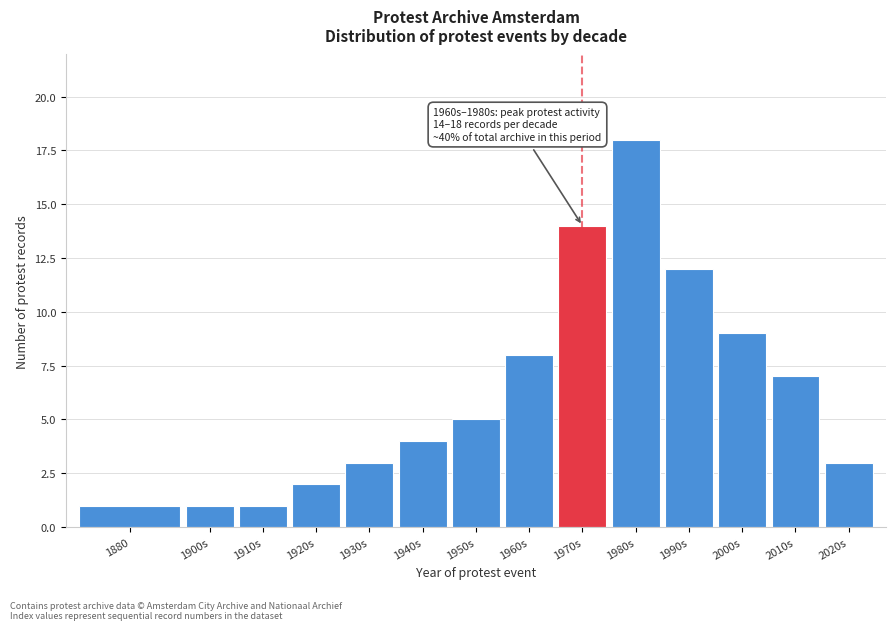

Reading right to left, transcribe all the data shown in this chart.

2020s=3	2010s=7	2000s=9	1990s=12	1980s=18	1970s=14	1960s=8	1950s=5	1940s=4	1930s=3	1920s=2	1910s=1	1900s=1	1880=1